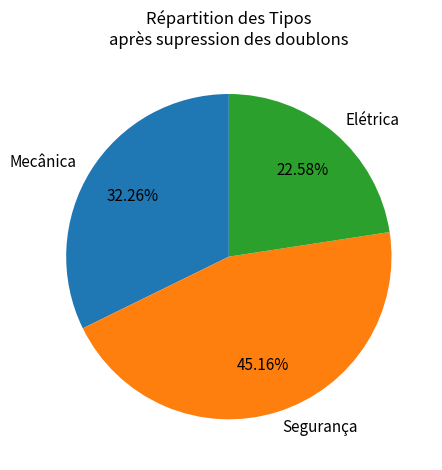

To the nearest percent, what is the difference between the largest and smallest slice percentages?

23%